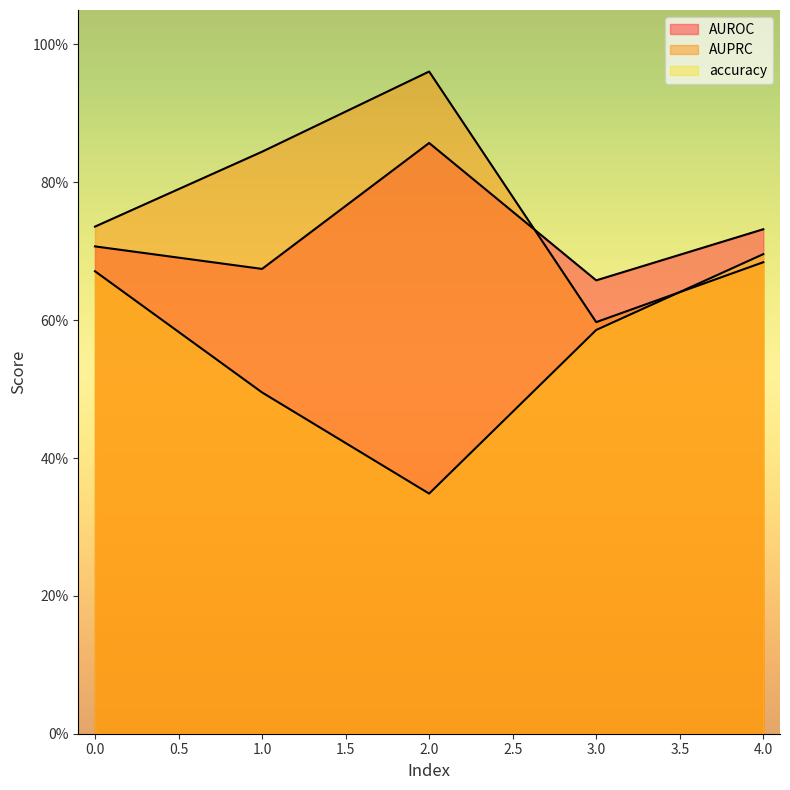

How many series are shown in this chart?

3